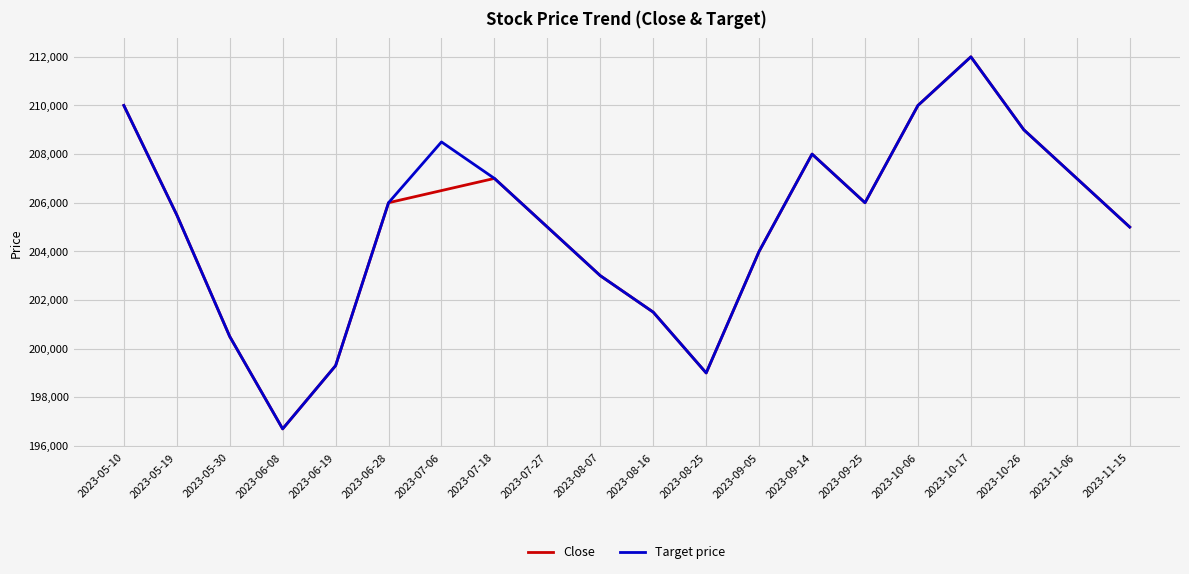

What is the total value across all series at 2023-06-19?

398600